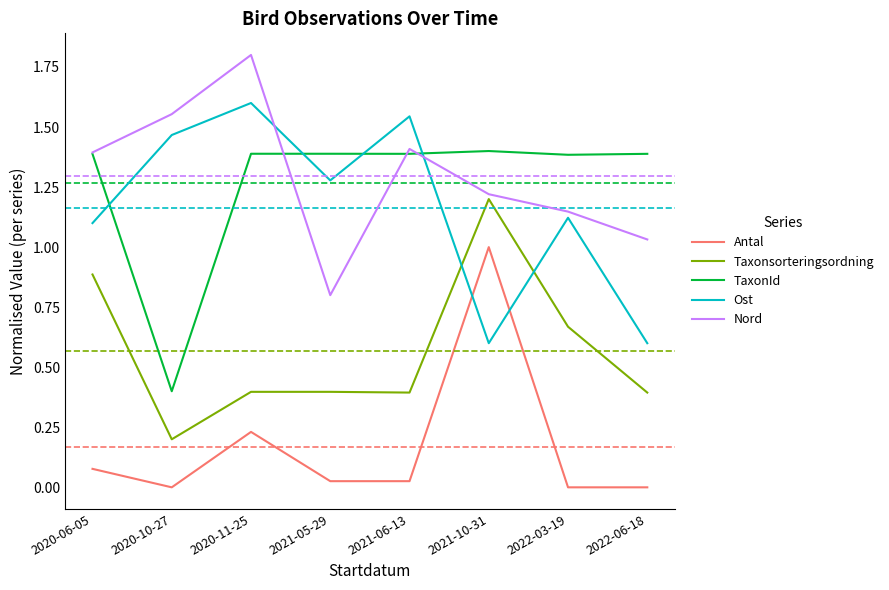

Between 2020-10-27 and 2020-11-25, which series saw the biggest shift?

TaxonId